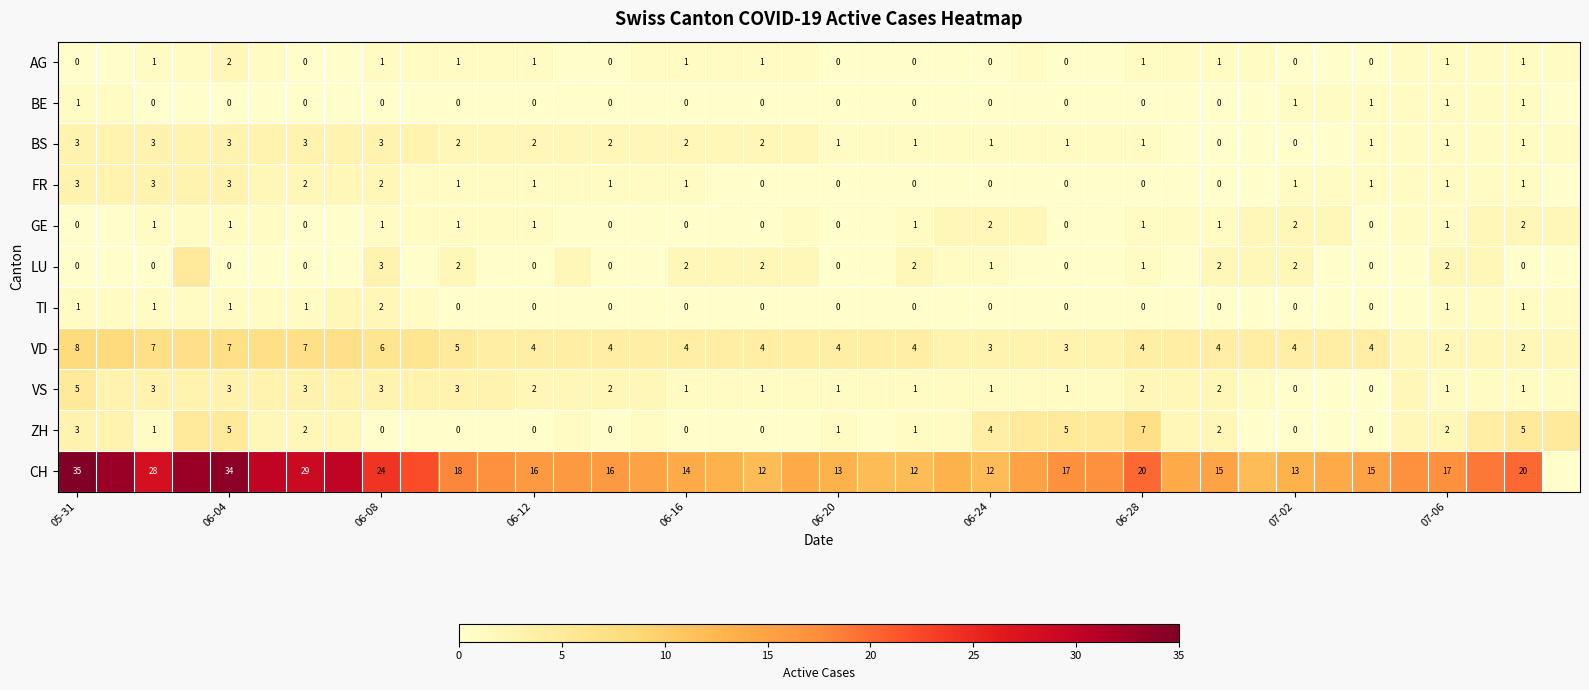

What is the difference between the highest and lowest values at 06-08?

24